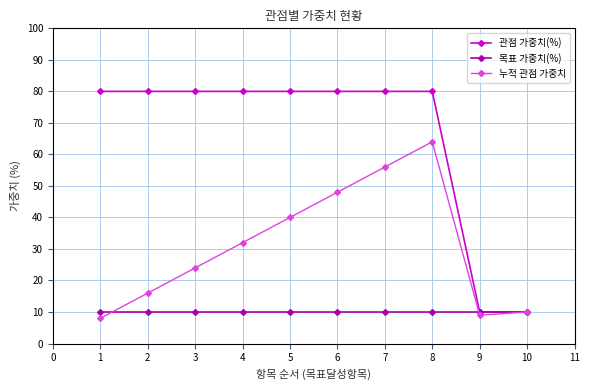

List the series in order of their peak value, lowest first.

목표 가중치(%), 누적 관점 가중치, 관점 가중치(%)